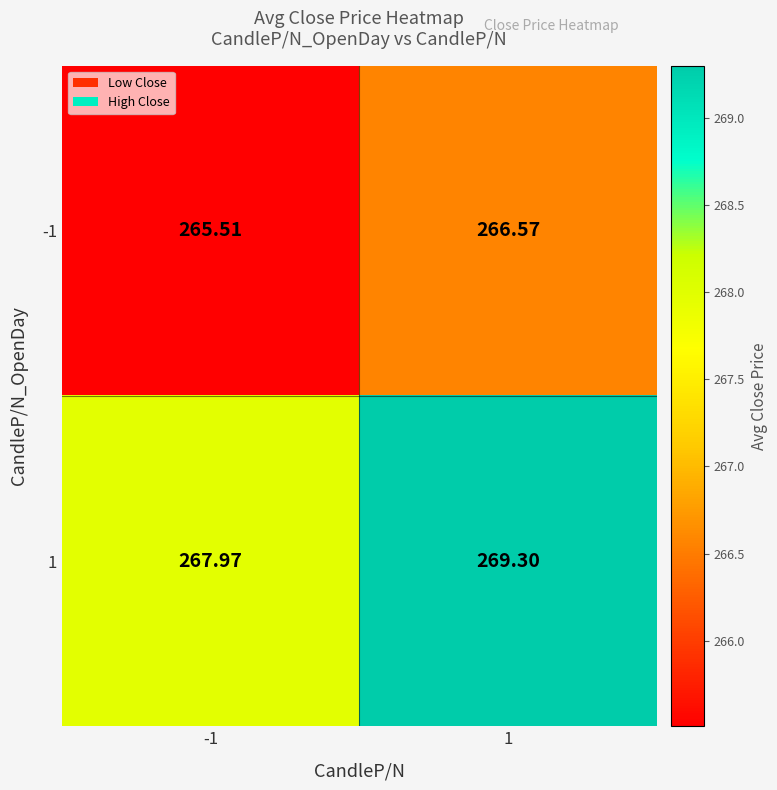

How many data points in -1 are less than 266?

1